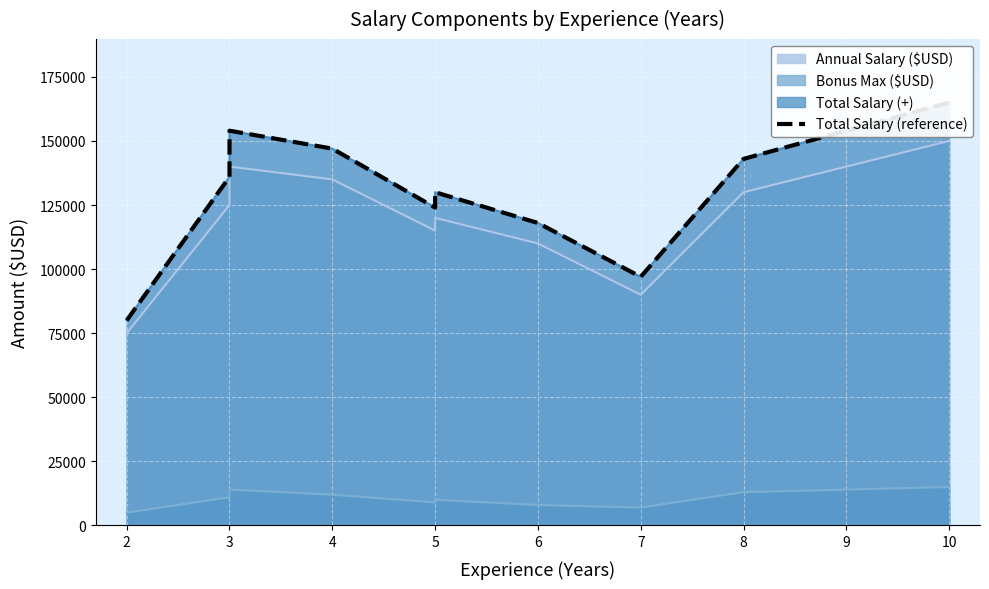

Reading left to right, what are all the values shown in this chart?

80000	136000	154000	147000	124000	130000	118000	97000	143000	165000